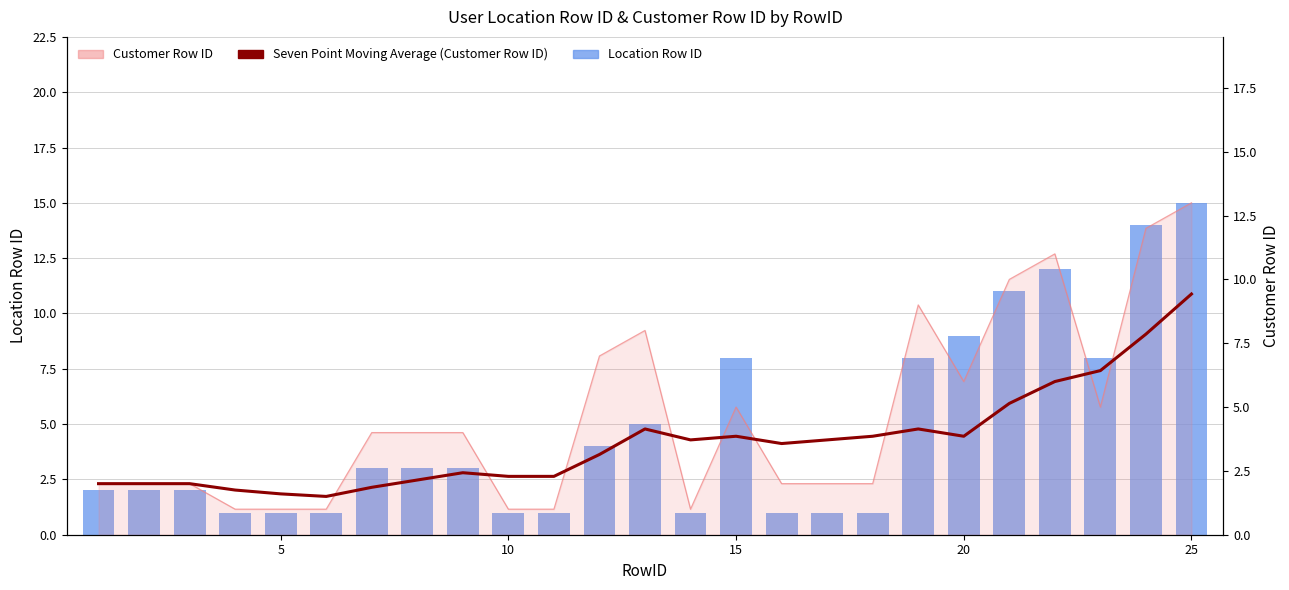

Reading left to right, list all the values displayed in this chart.

Location Row ID: 2.0	2.0	2.0	1.0	1.0	1.0	3.0	3.0	3.0	1.0	1.0	4.0	5.0	1.0	8.0	1.0	1.0	1.0	8.0	9.0	11.0	12.0	8.0	14.0	15.0
Customer Row ID: 2.0	2.0	2.0	1.0	1.0	1.0	4.0	4.0	4.0	1.0	1.0	7.0	8.0	1.0	5.0	2.0	2.0	2.0	9.0	6.0	10.0	11.0	5.0	12.0	13.0
Seven Point Moving Average (Customer Row ID): 2.0	2.0	2.0	1.8	1.6	1.5	1.9	2.1	2.4	2.3	2.3	3.1	4.1	3.7	3.9	3.6	3.7	3.9	4.1	3.9	5.1	6.0	6.4	7.9	9.4